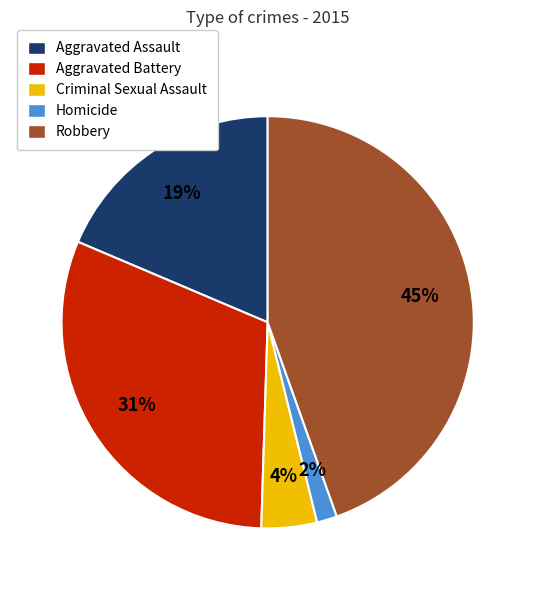

Approximately how many times larger is the value at Criminal Sexual Assault compared to Aggravated Assault?

0.2